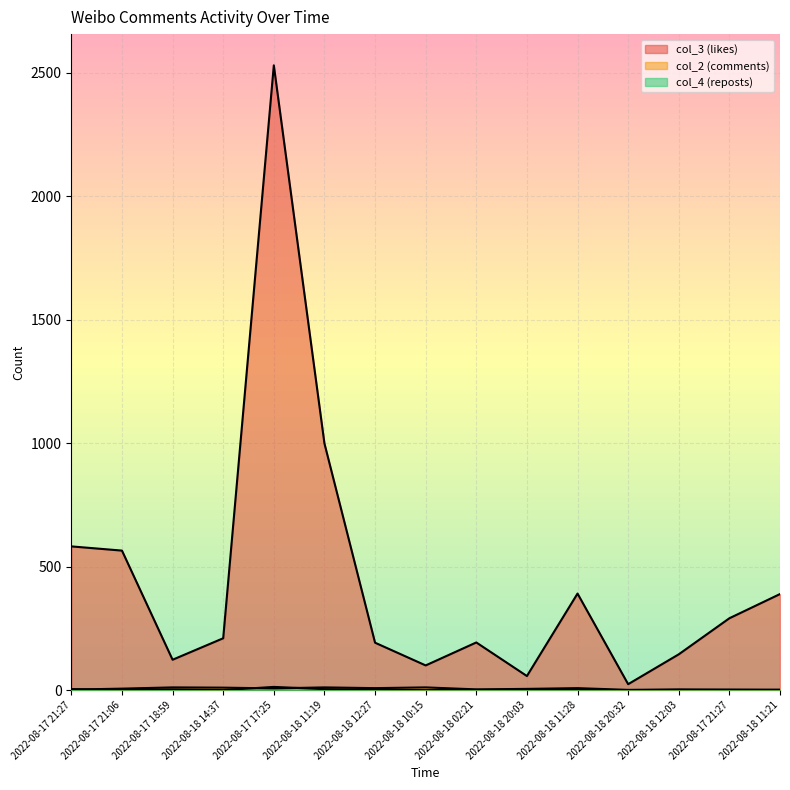

True or false: col_4 (reposts) and col_3 (likes) cross at least once.

False